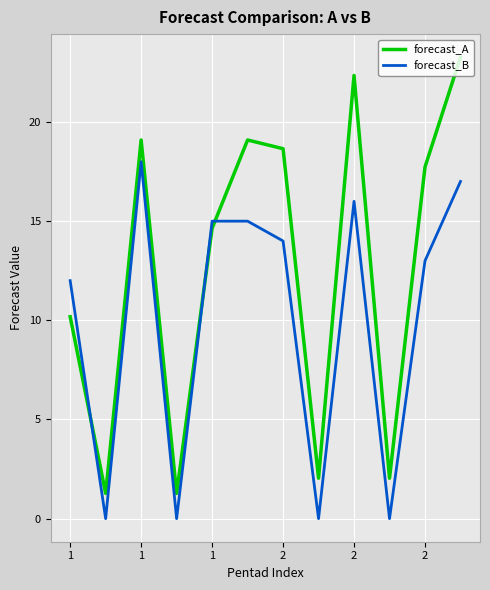

Rank the series by their maximum value, from lowest to highest.

forecast_B, forecast_A